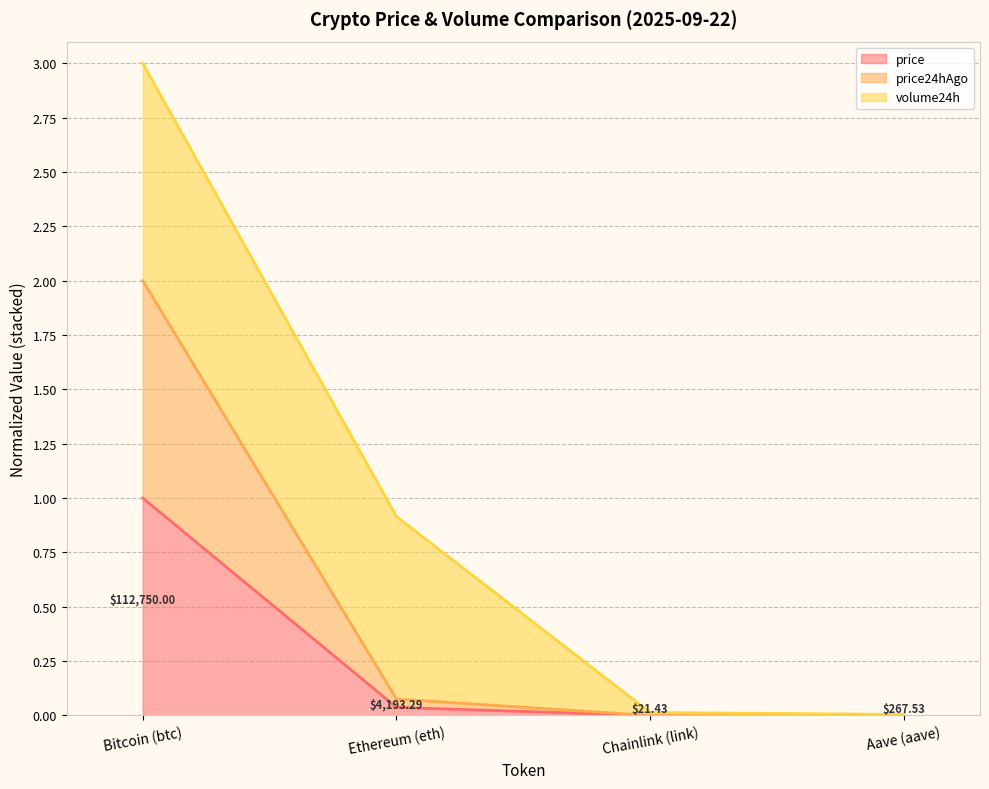

True or false: price and price24hAgo cross at least once.

False